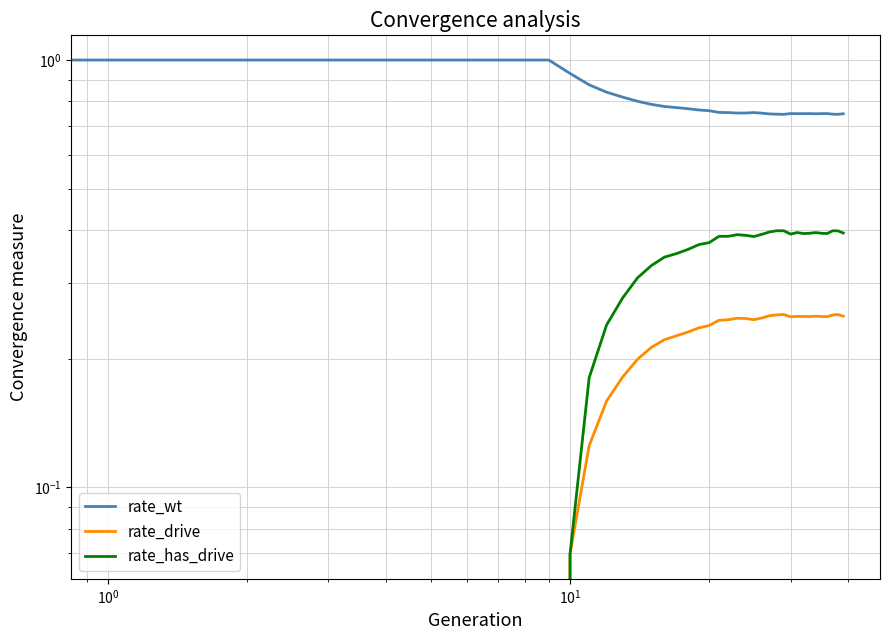

What is the value of the rate_drive point at the 35th from the left?

0.3